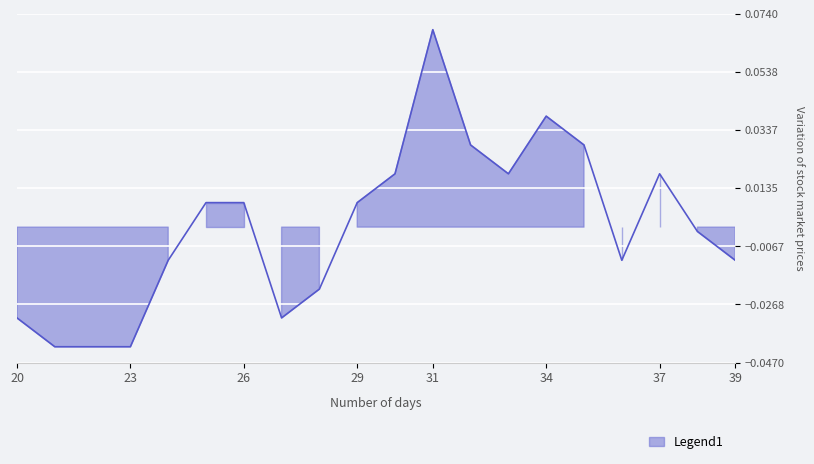

True or false: HIGH_CA and LOW_CA intersect in this chart.

False